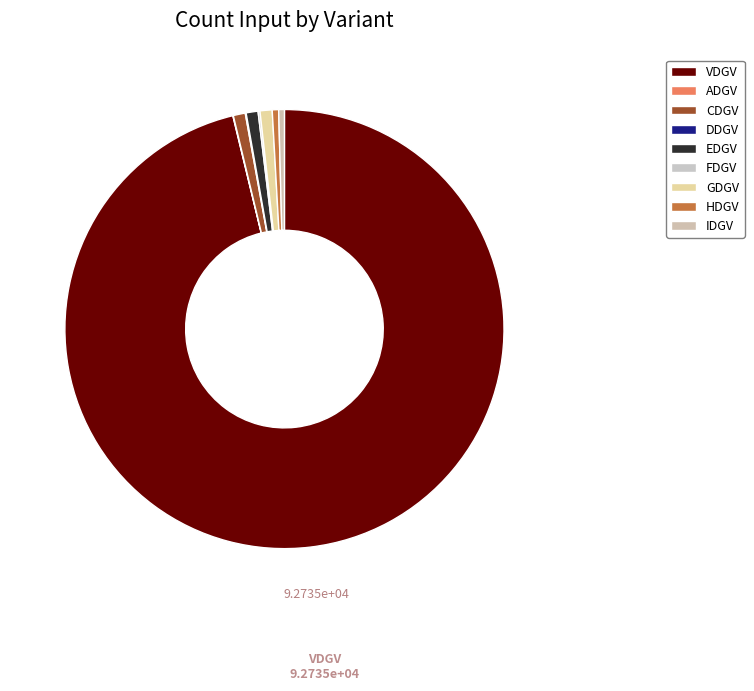

Combined, do VDGV and CDGV account for over 50%?

Yes